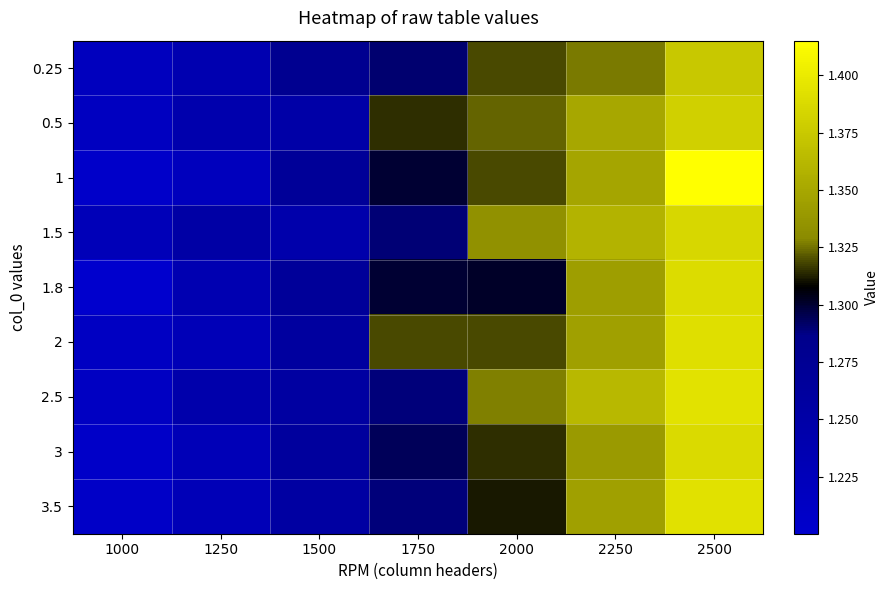

Which label corresponds to the largest value in the chart?

2500